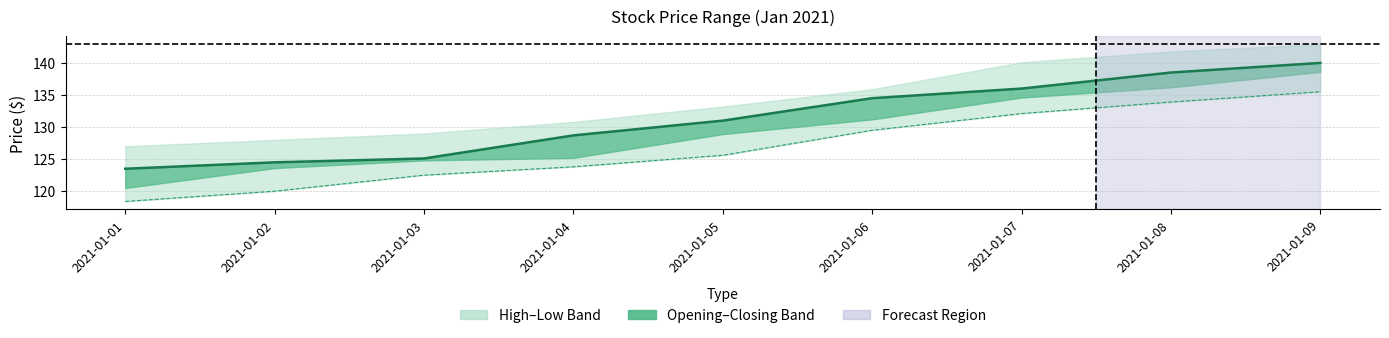

What is the difference between the second highest and minimum values in the Closing Price ($) series?

15.0